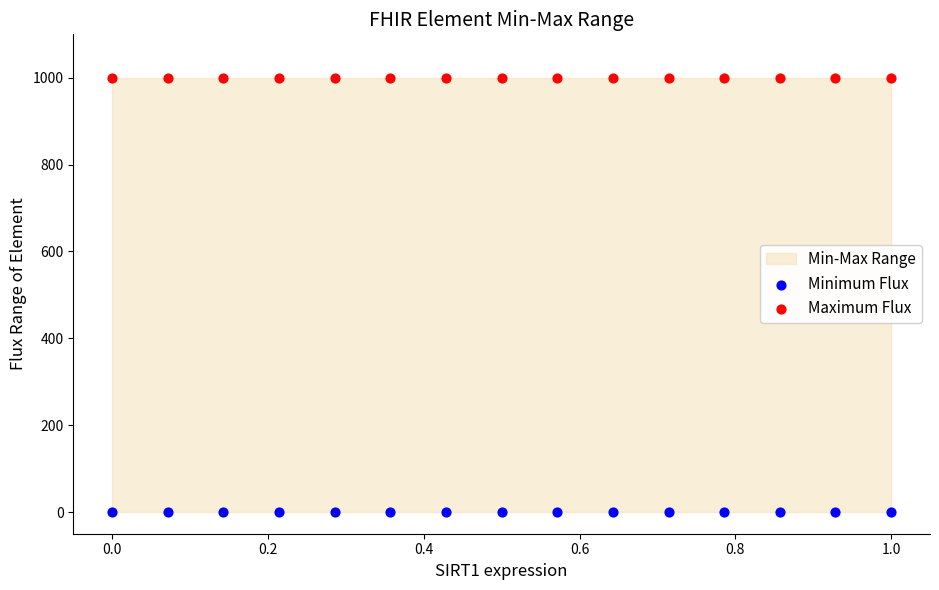

Which series contains the highest Y value?

Maximum Flux